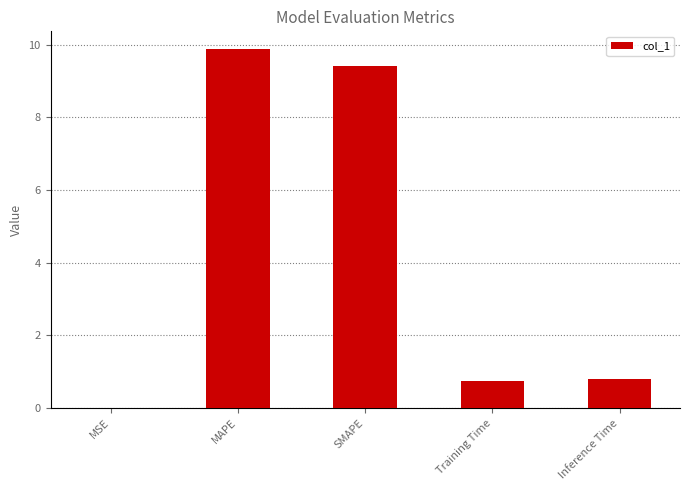

What is the sum of the values at Training Time and SMAPE?

10.1